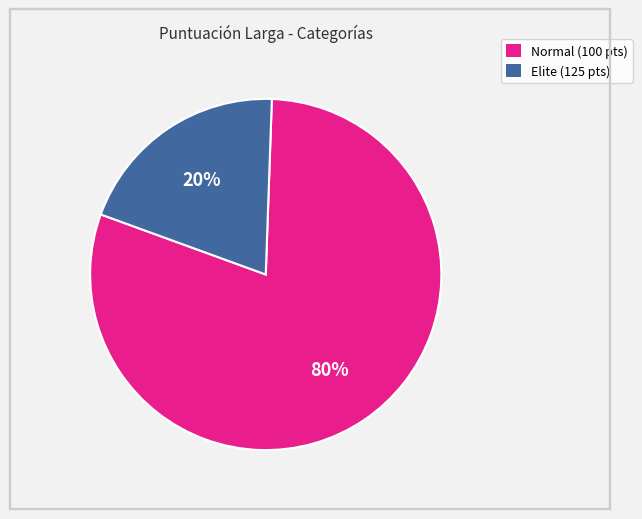

Is there any slice that represents more than half of the pie?

Yes